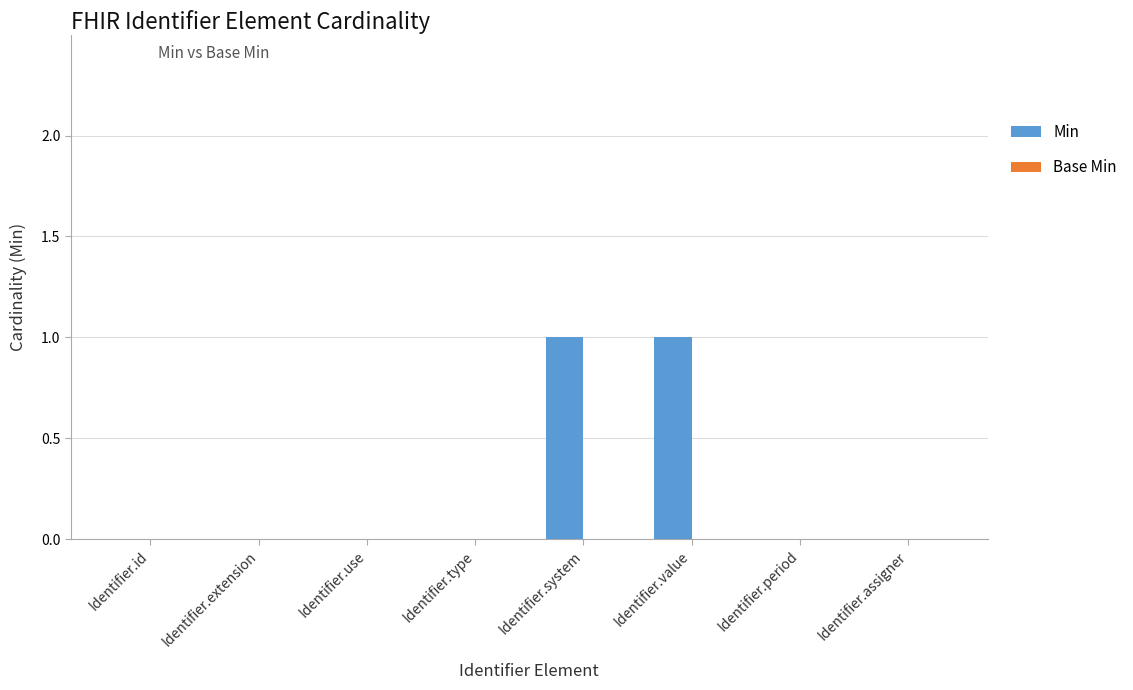

The value at Identifier.value is 1. True or false?

True